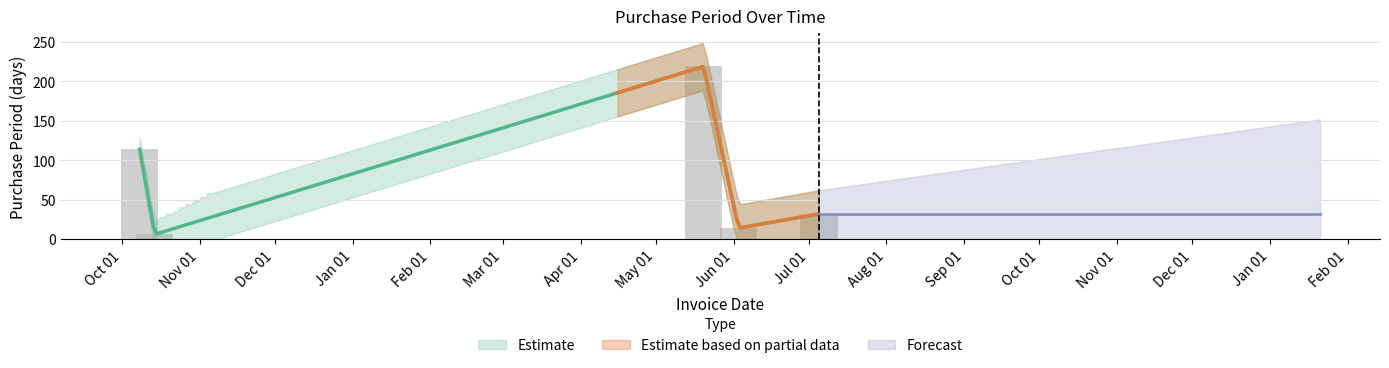

What is the label of the 1st bar from the left?

2015-10-08